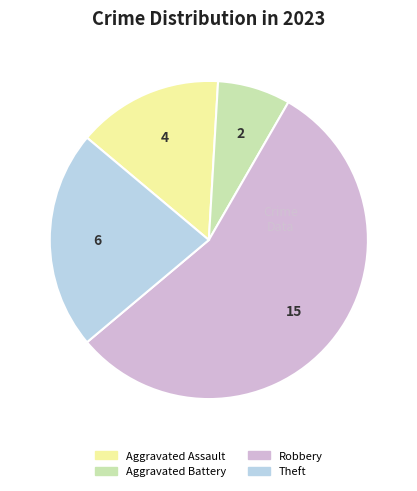

Rank the categories by value from highest to lowest.

Robbery, Theft, Aggravated Assault, Aggravated Battery